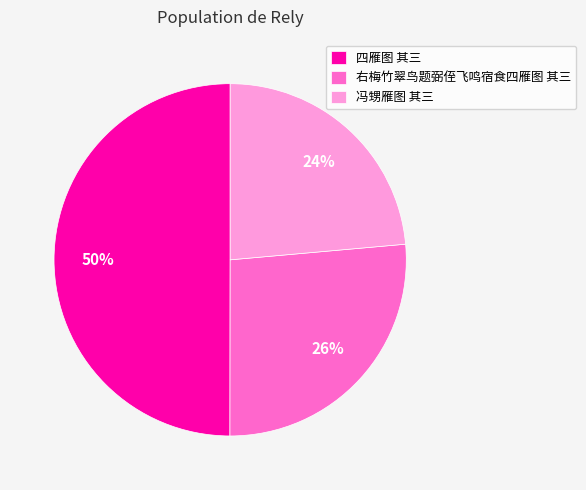

Is 冯甥雁图 其三 the majority of the pie?

No